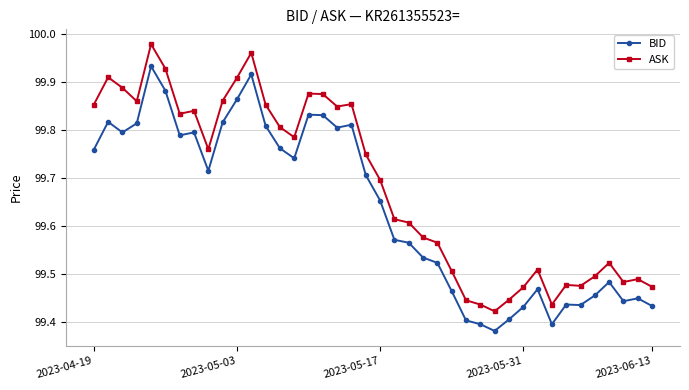

How many BID values are between 99 and 100?

40